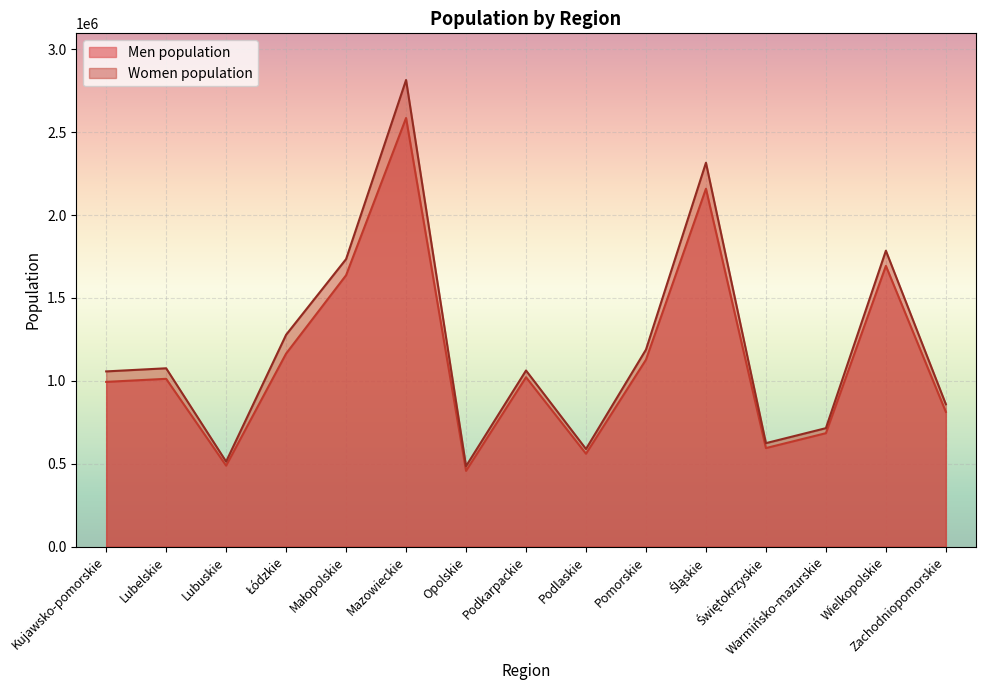

True or false: Men population and Women population intersect in this chart.

False